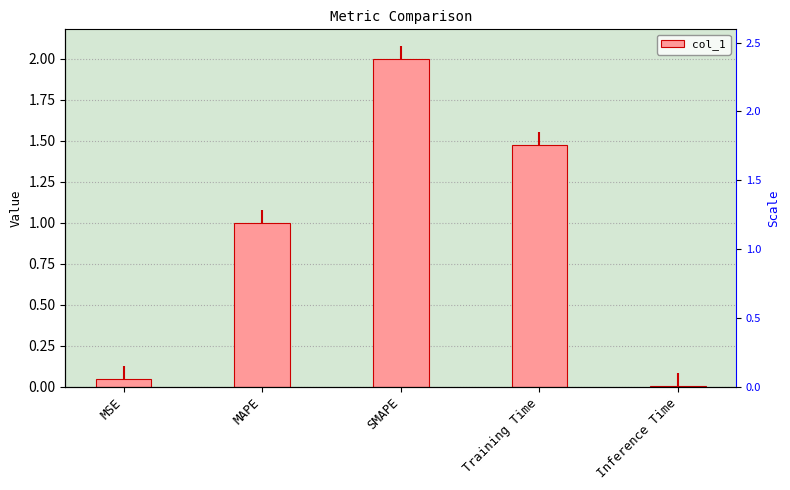

What is the sum of the values at Training Time and MAPE?

2.5